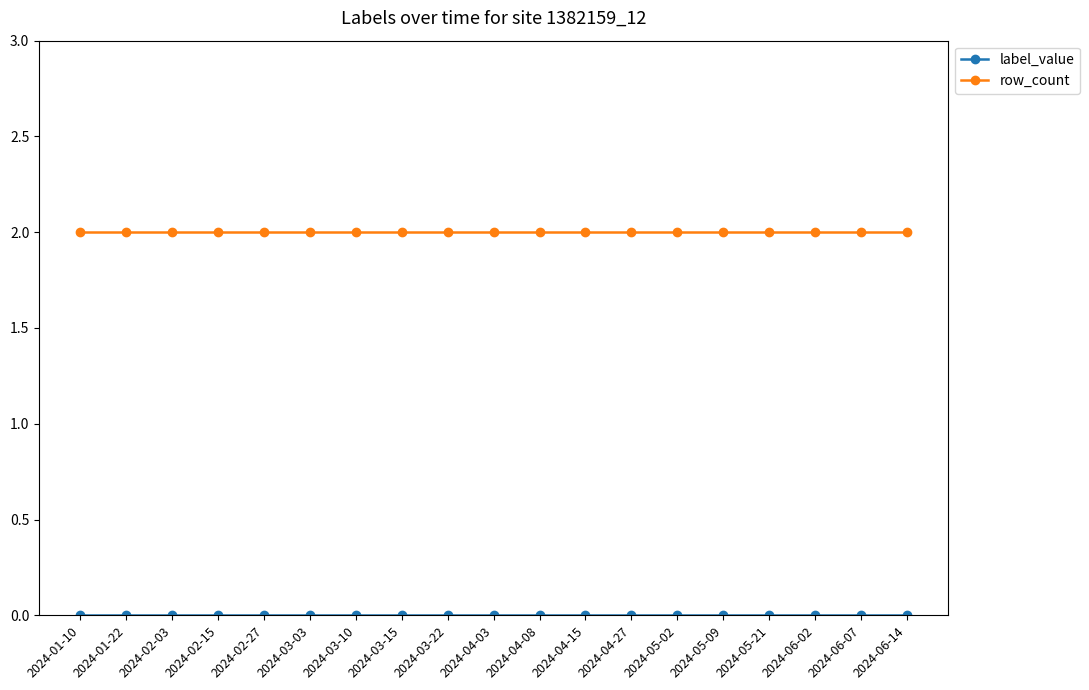

The row_count series shows 1 at 2024-05-21. True or false?

False